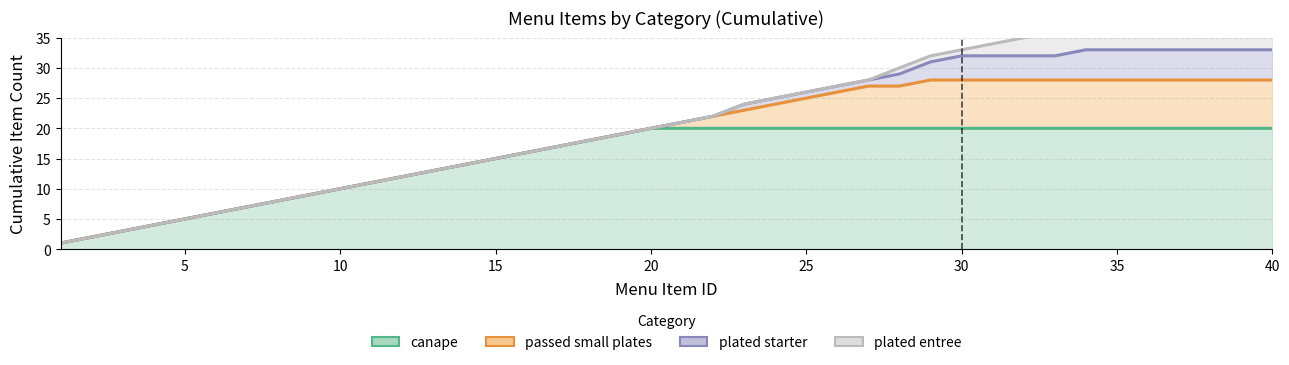

True or false: canape and plated starter cross at least once.

False